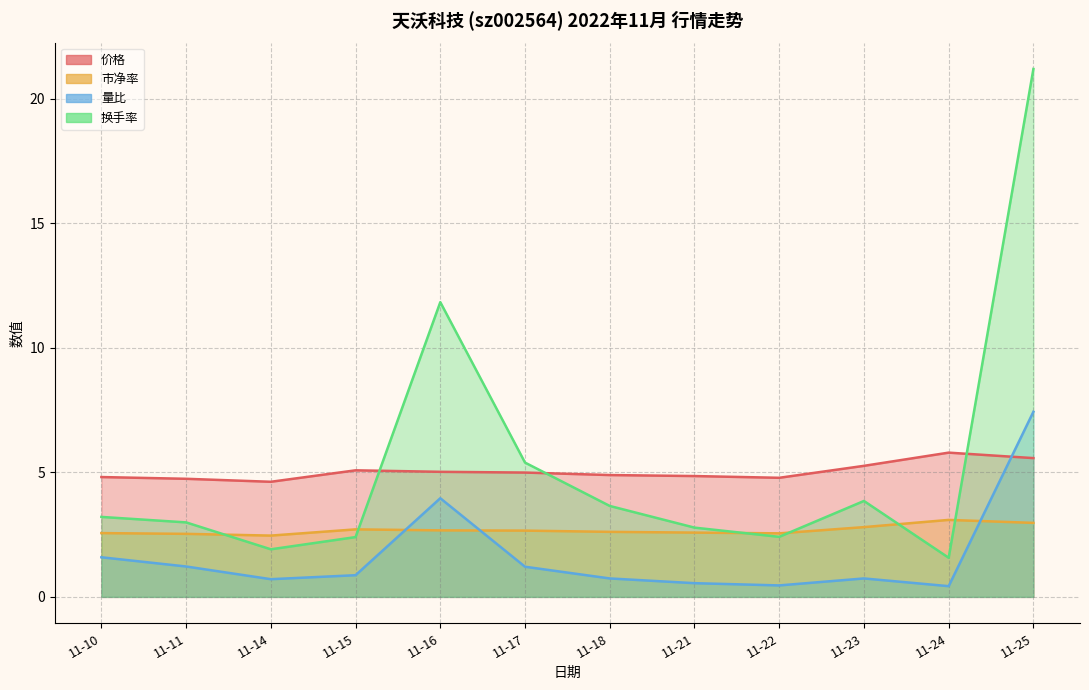

At which label does 量比 reach its minimum?

11-24